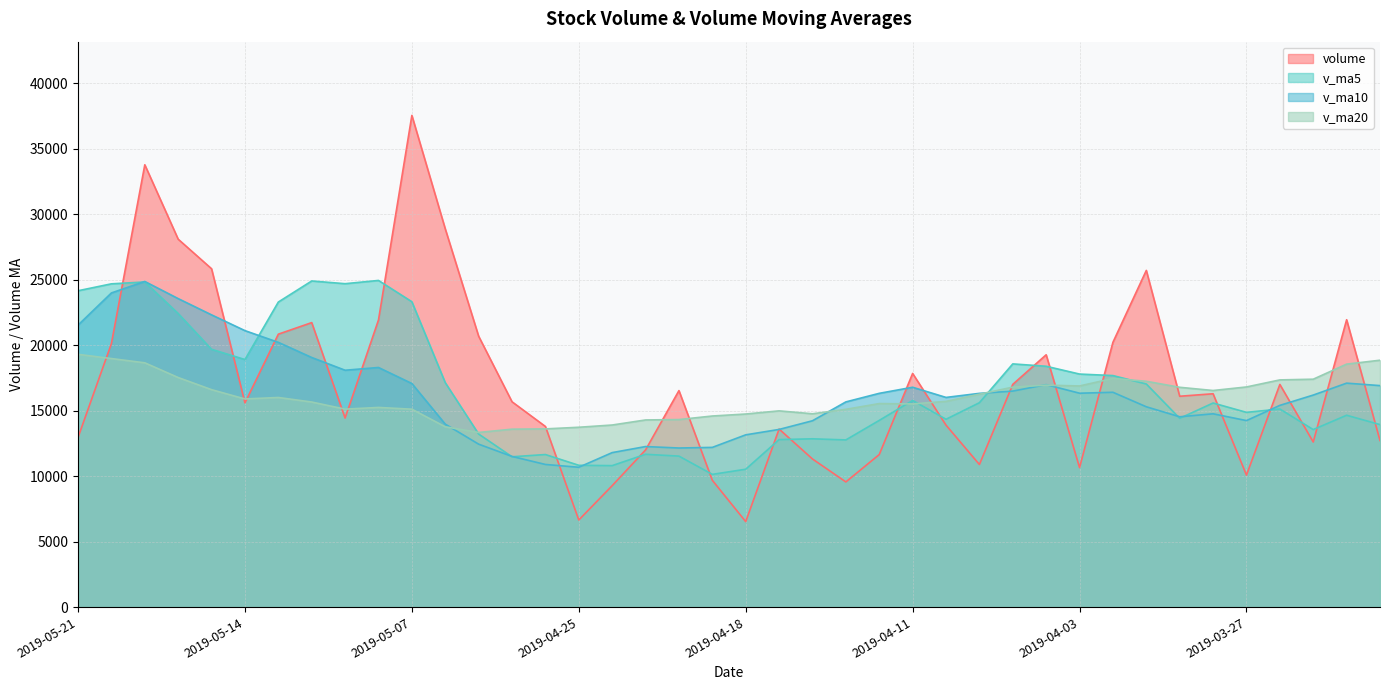

What are all the series names shown in the legend?

volume, v_ma5, v_ma10, v_ma20